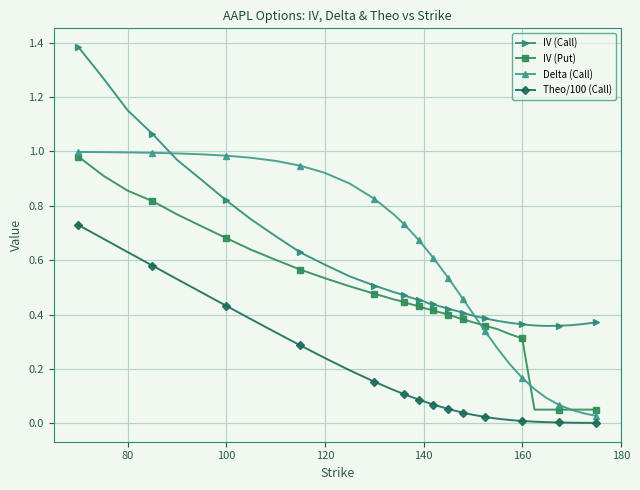

True or false: IV (Put) and Theo/100 (Call) intersect in this chart.

False